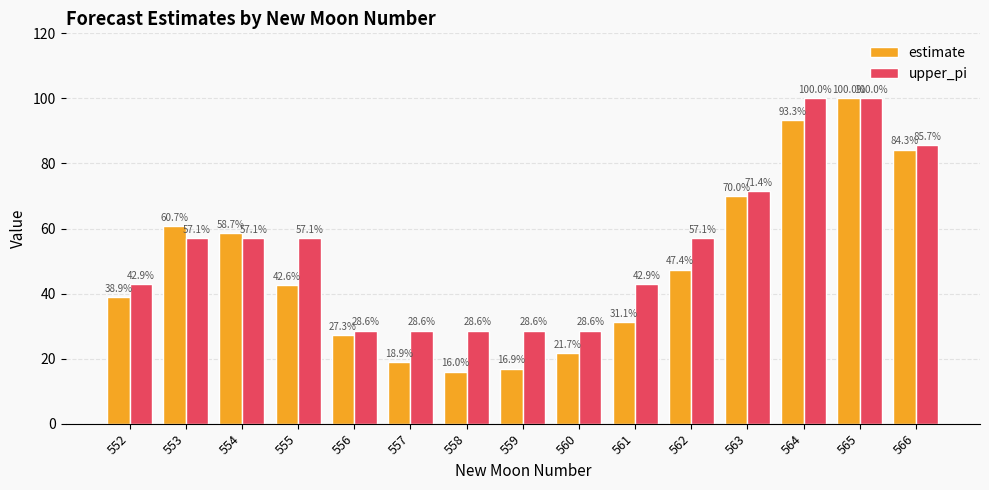

Rank the series by their average value, from highest to lowest.

upper_pi, estimate